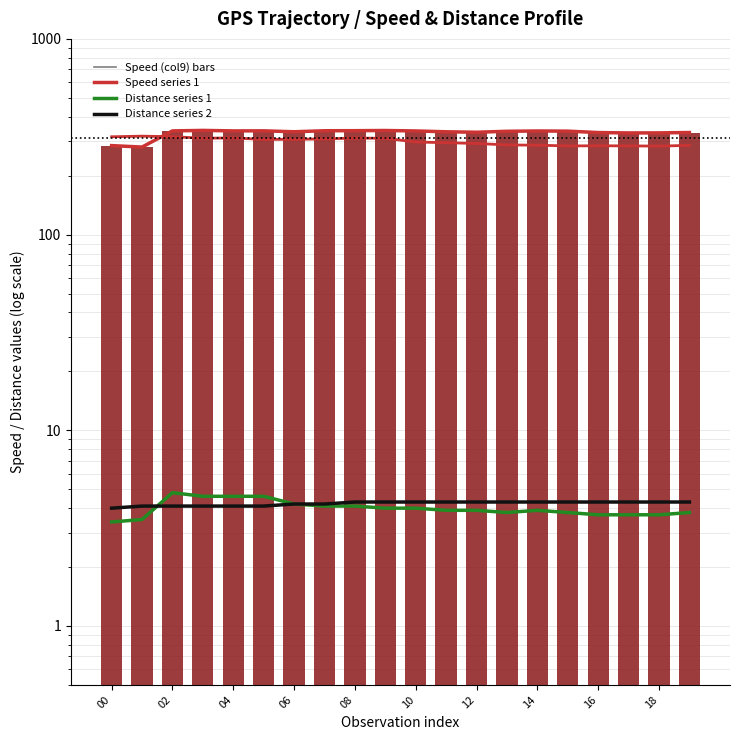

What is the difference between the second highest and minimum values in the Speed (col9) series?

60.2